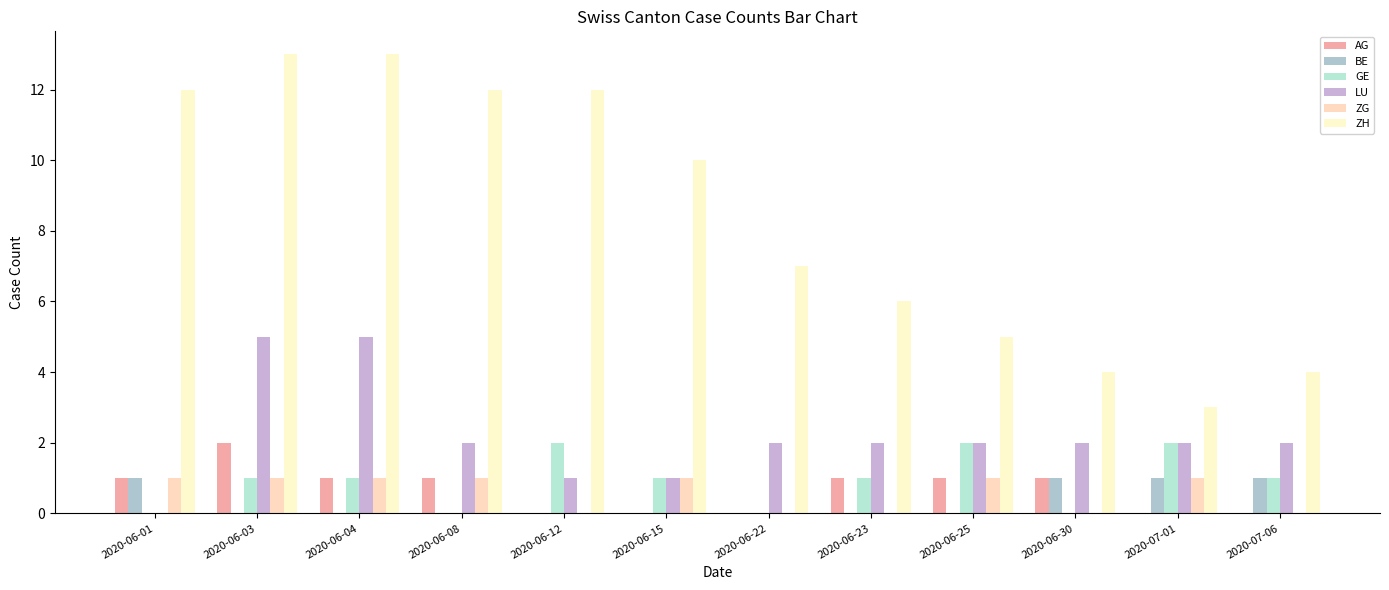

What is the difference between the AG values at 2020-06-03 and 2020-07-06?

2